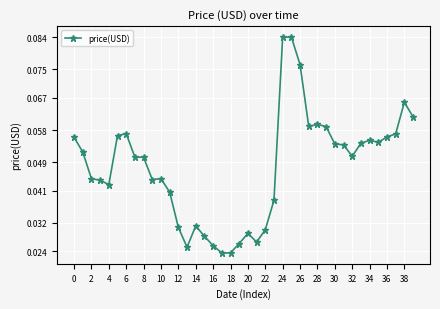

True or false: the data has more than 0 interior local peaks.

True